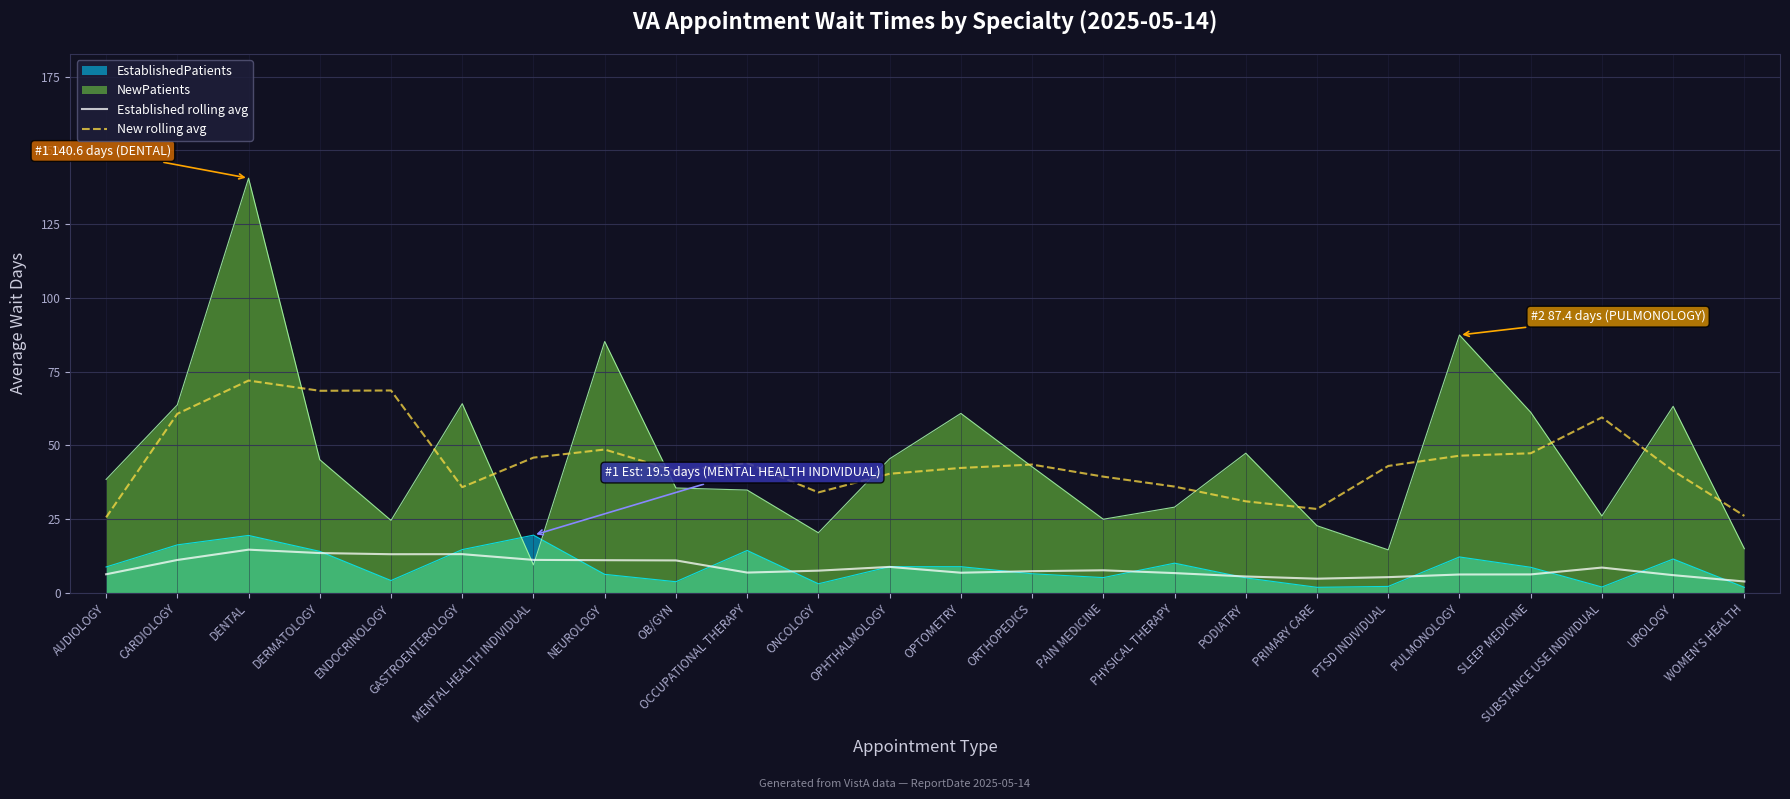

How many data points in Established rolling avg are above 7?

13